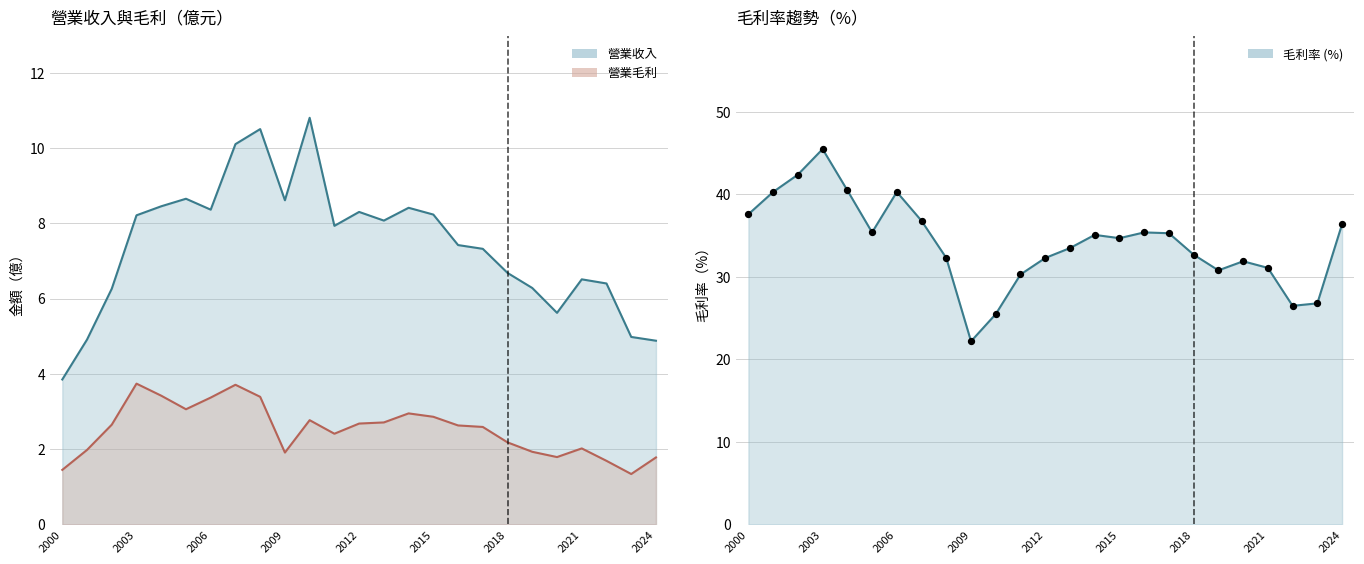

What are all the series names shown in the legend?

營業收入, 營業毛利, 毛利率